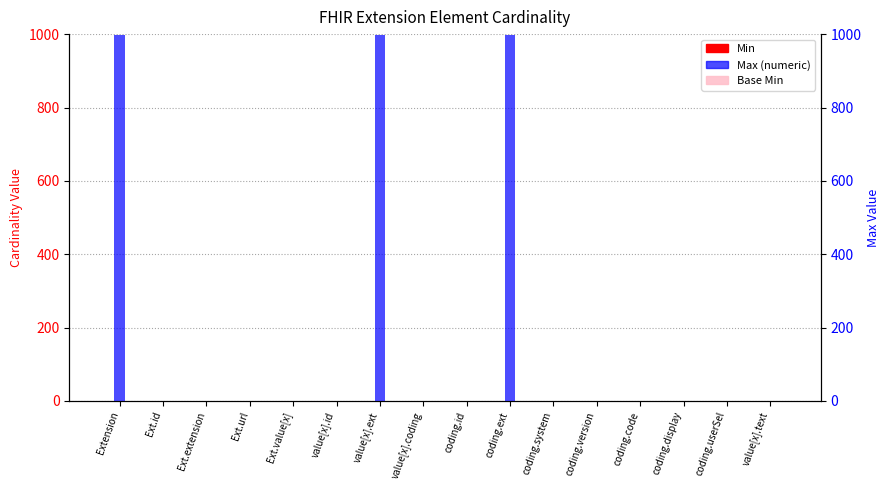

What is the difference between the maximum and second lowest values in the Max (numeric) series?

998